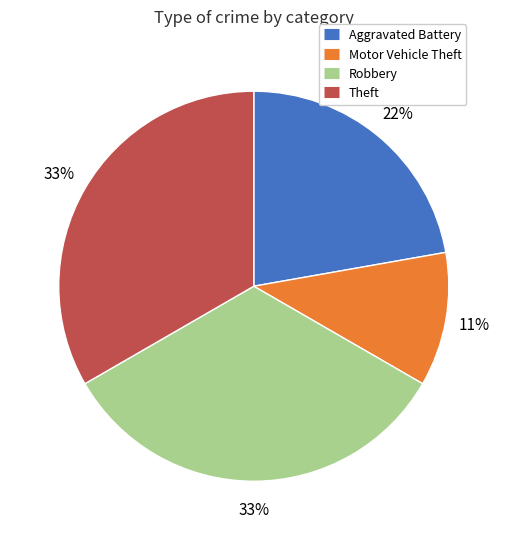

Combined, do Aggravated Battery and Robbery account for over 50%?

Yes